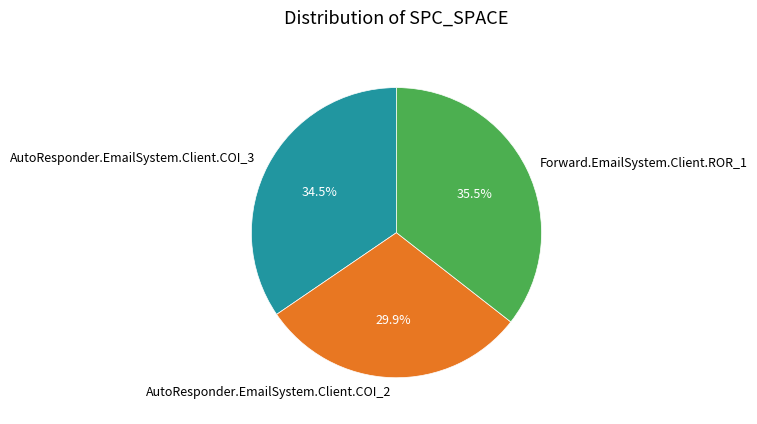

To the nearest percent, what is the average slice percentage?

33%